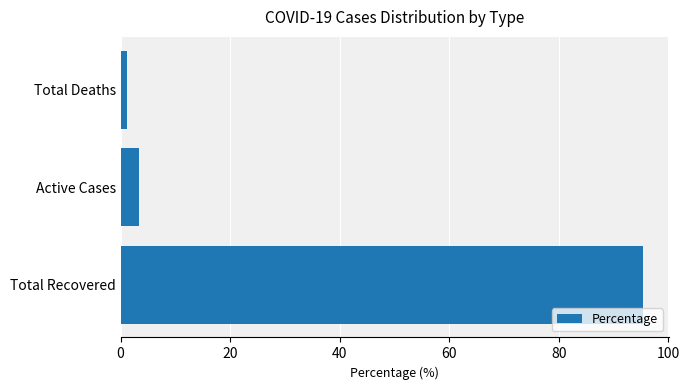

How many values are below 3?

1